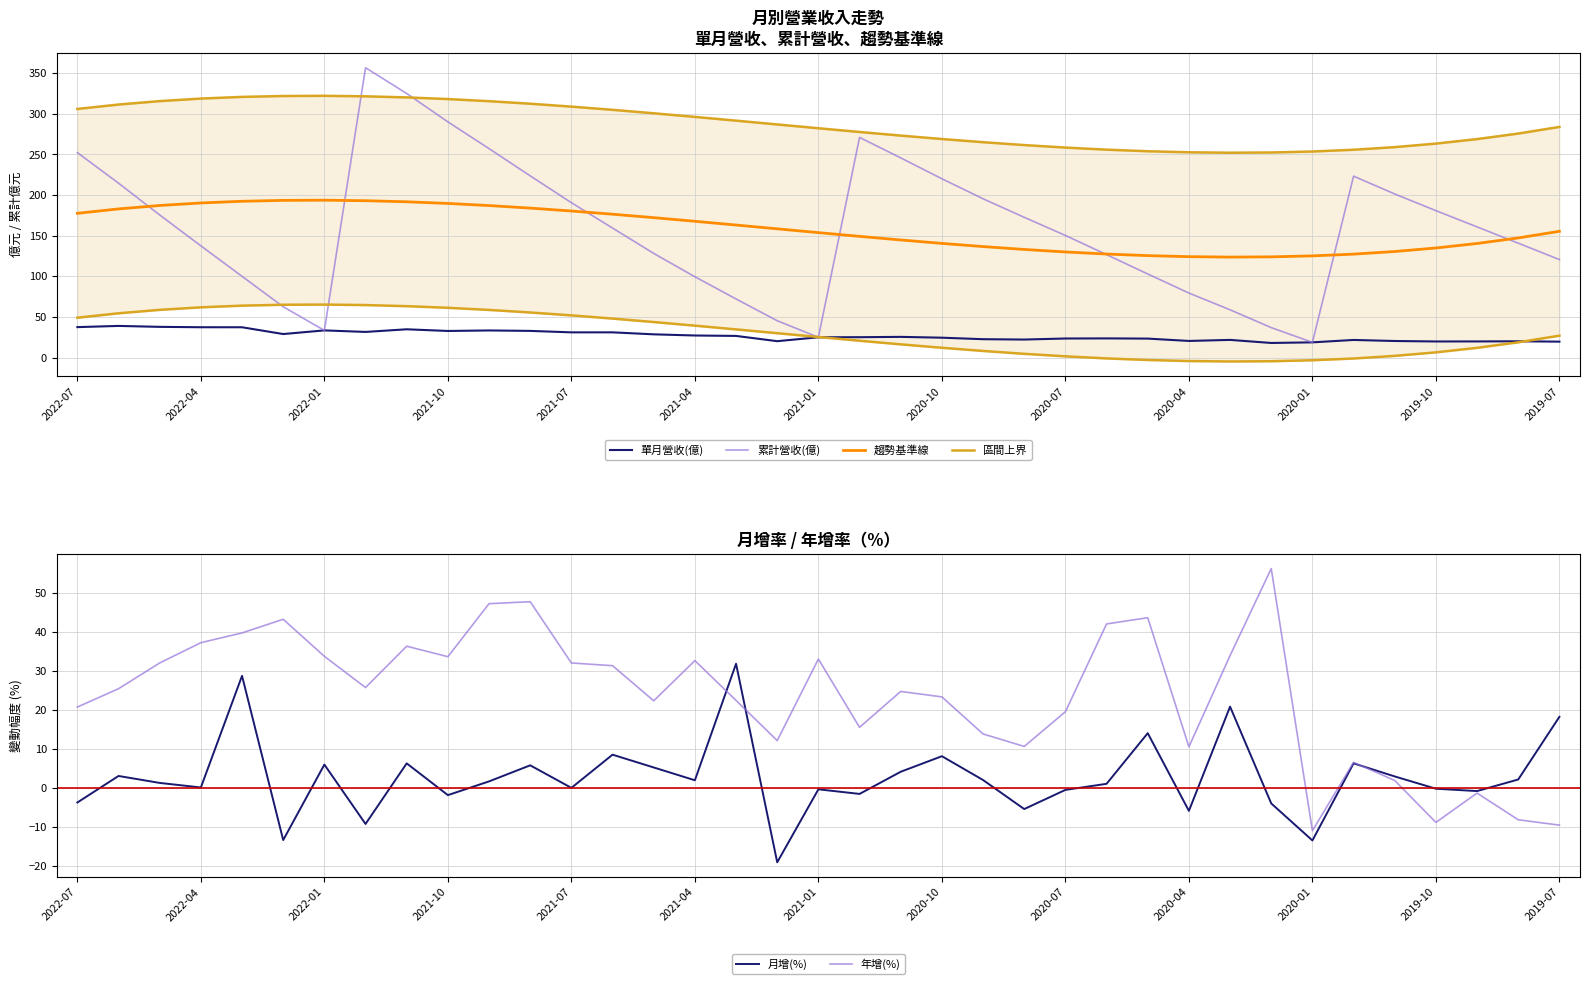

What are all the series names shown in the legend?

單月營收(億), 累計營收(億), 趨勢基準線, 區間上界, 月增(%), 年增(%)